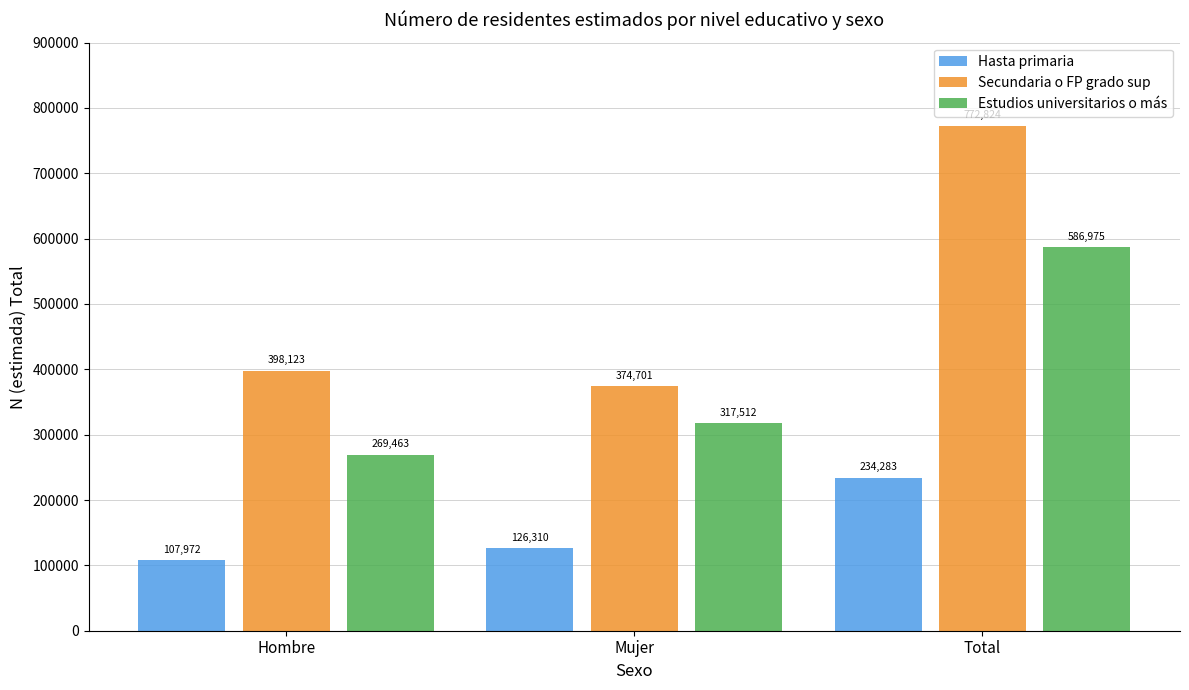

What is the lowest value of the Hasta primaria series?

107972